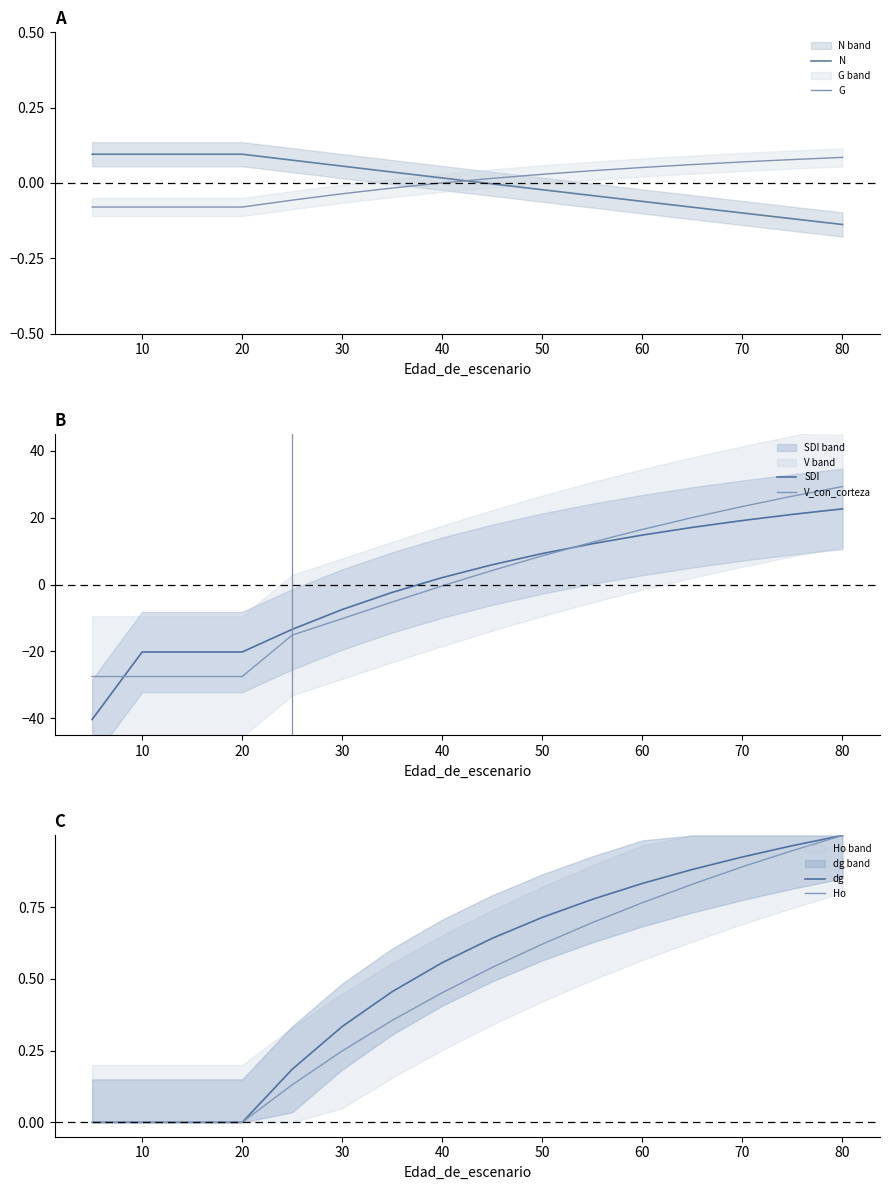

Reading left to right, extract all data points from this chart.

N: 0.1	0.1	0.1	0.1	0.1	0.1	0.0	0.0	-0.0	-0.0	-0.0	-0.1	-0.1	-0.1	-0.1	-0.1
G: -0.1	-0.1	-0.1	-0.1	-0.1	-0.0	-0.0	0.0	0.0	0.0	0.0	0.1	0.1	0.1	0.1	0.1
SDI: -40.3	-20.2	-20.2	-20.2	-13.4	-7.5	-2.3	2.1	5.9	9.3	12.2	14.8	17.1	19.1	21.0	22.6
V_con_corteza: -27.5	-27.5	-27.5	-27.5	-15.1	-10.2	-5.2	-0.4	4.2	8.6	12.6	16.5	20.0	23.3	26.4	29.3
dg: 0.0	0.0	0.0	0.0	0.2	0.3	0.5	0.6	0.6	0.7	0.8	0.8	0.9	0.9	1.0	1.0
Ho: 0.0	0.0	0.0	0.0	0.1	0.2	0.4	0.5	0.5	0.6	0.7	0.8	0.8	0.9	0.9	1.0